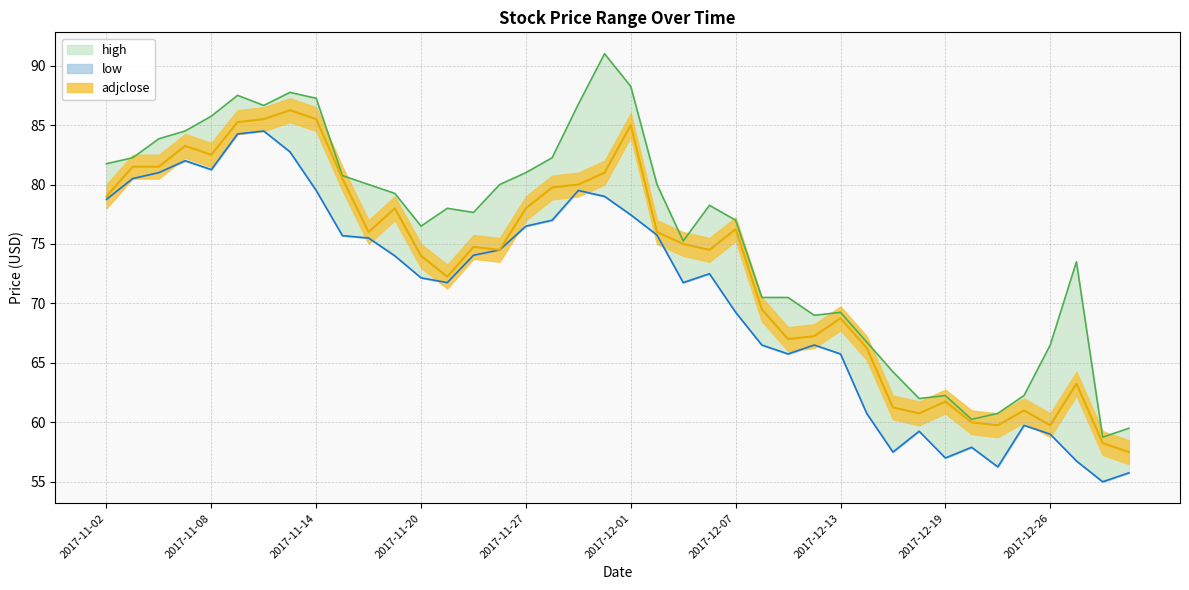

At which label is high closest to 74?

2017-12-27